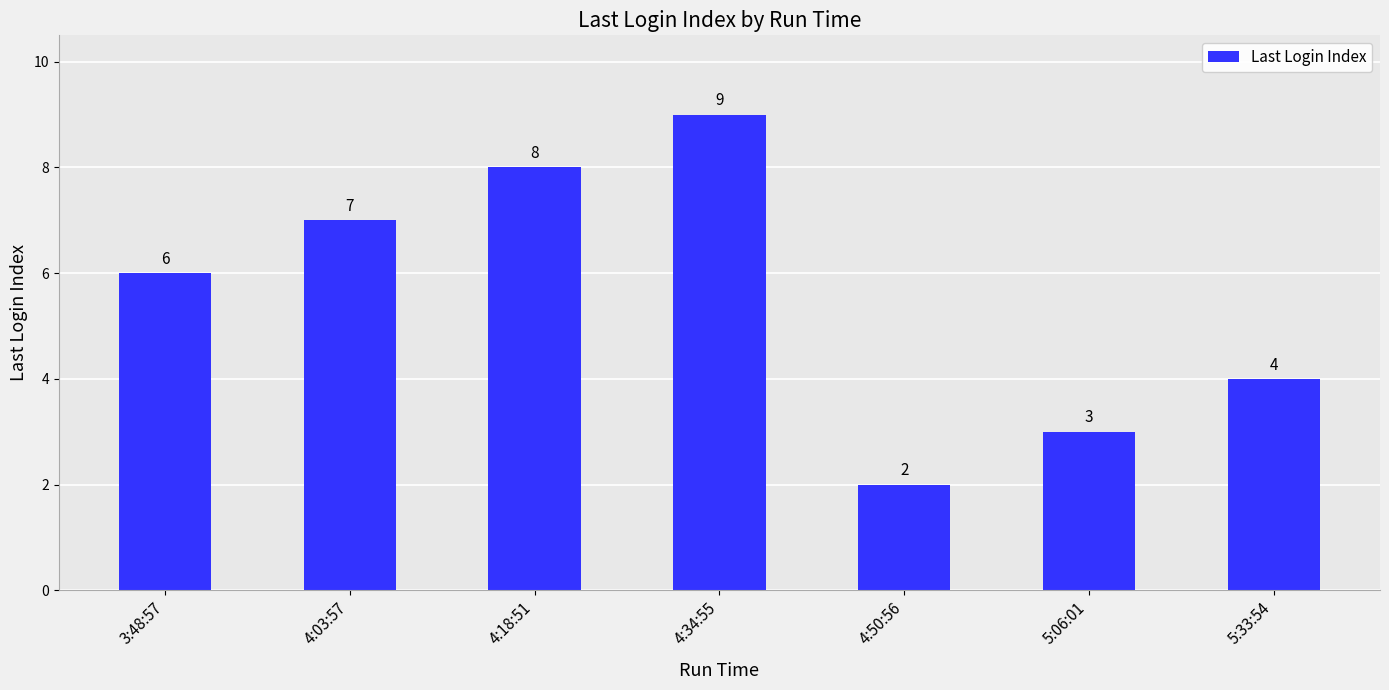

What is the value of the 2nd bar from the left?

7